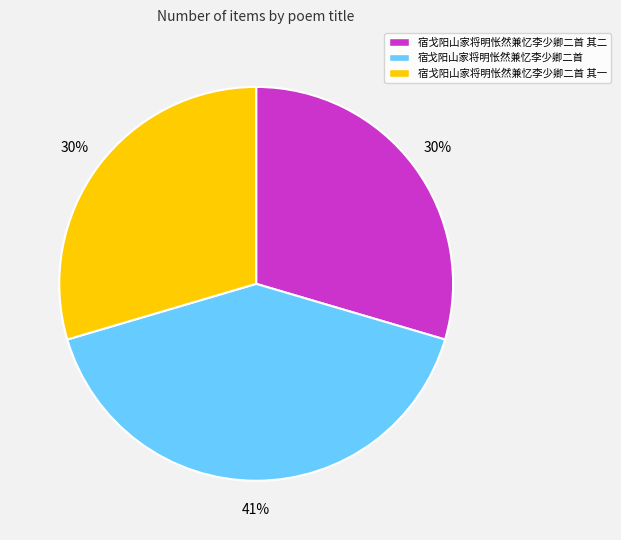

To the nearest percent, what is the average slice percentage?

33%